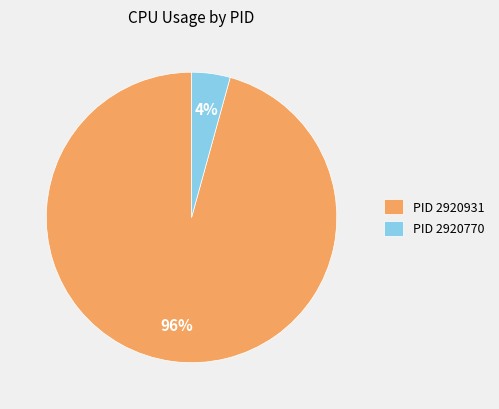

Combined, do PID 2920770 and PID 2920931 account for over 50%?

Yes